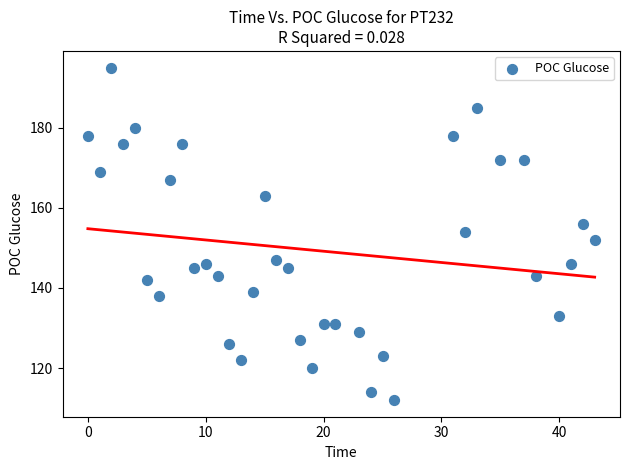

What is the range of Y values (max minus min)?

83